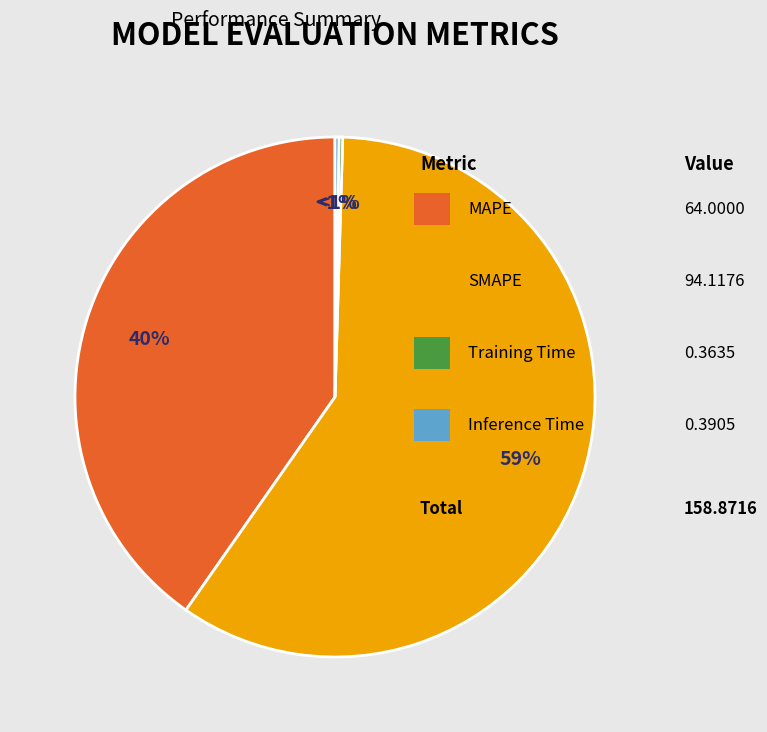

Rank the categories by value from highest to lowest.

SMAPE, MAPE, Inference Time, Training Time